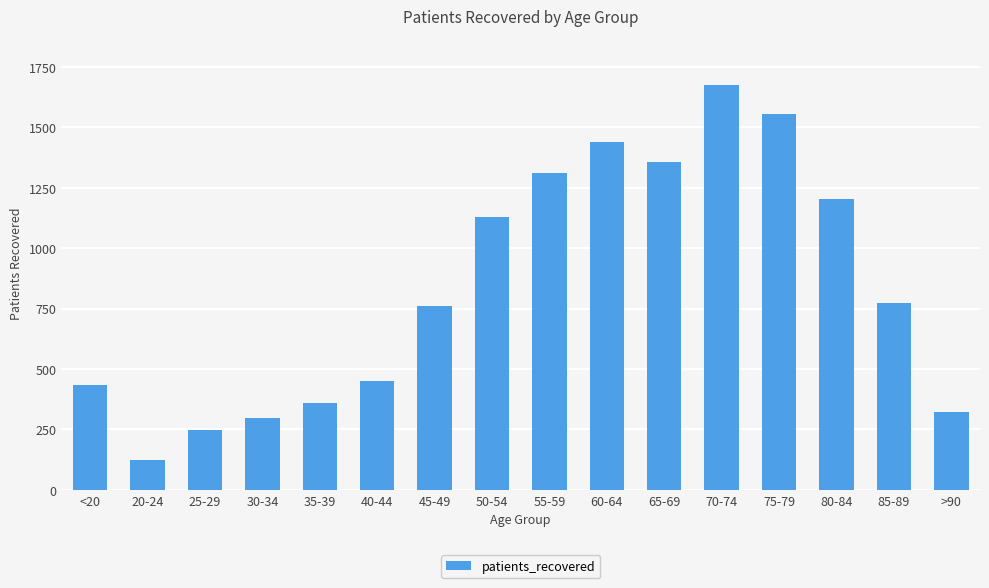

Are the bars grouped side by side (vs. stacked)?

No